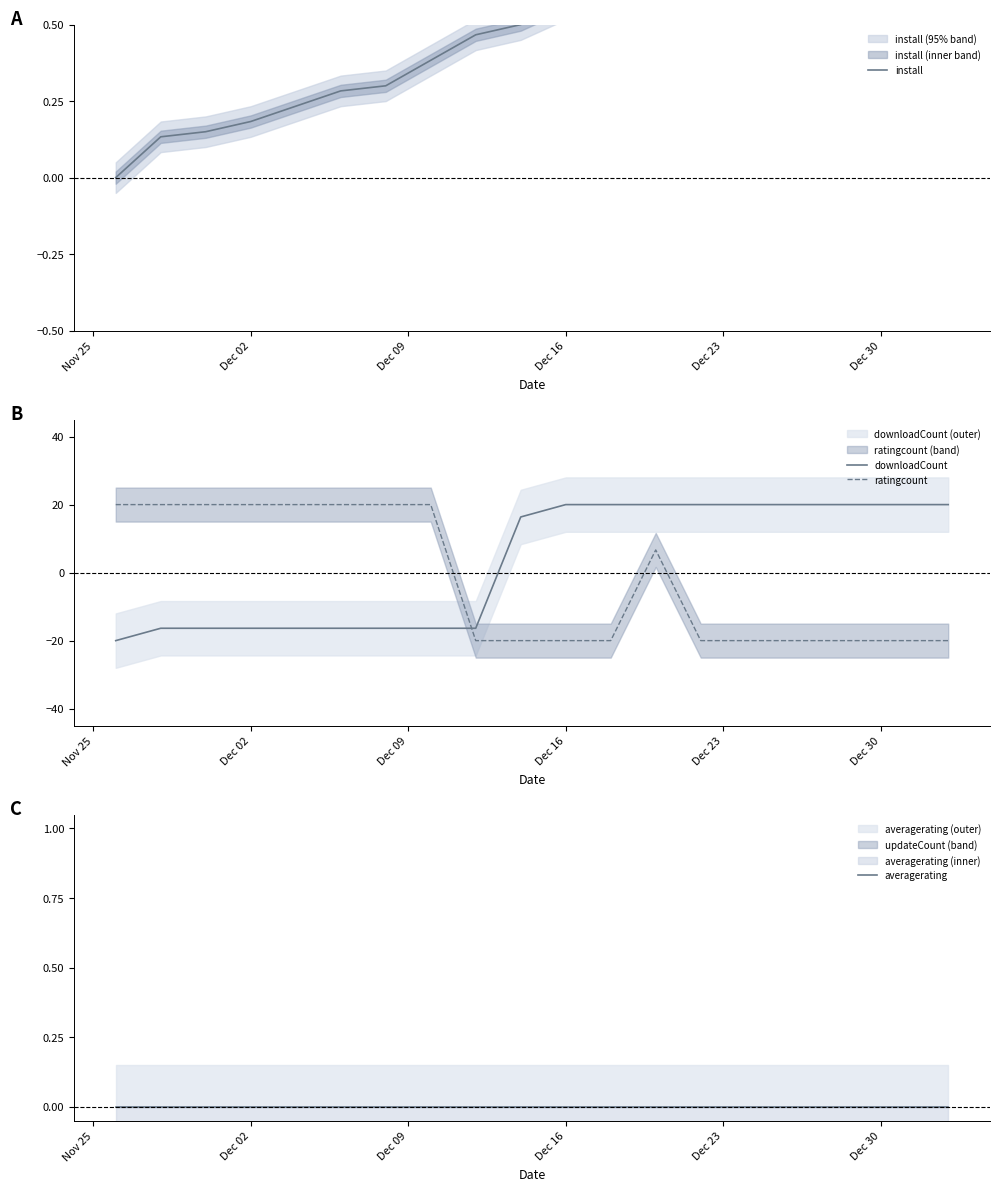

What is the highest value of the downloadCount series?

20.0